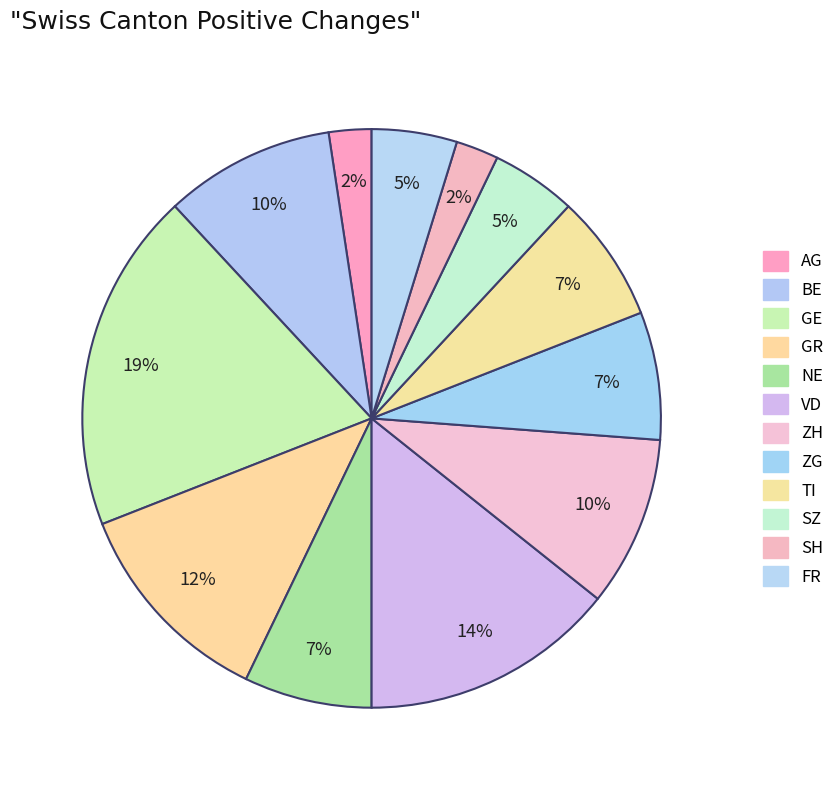

Count the number of slices in the pie.

12